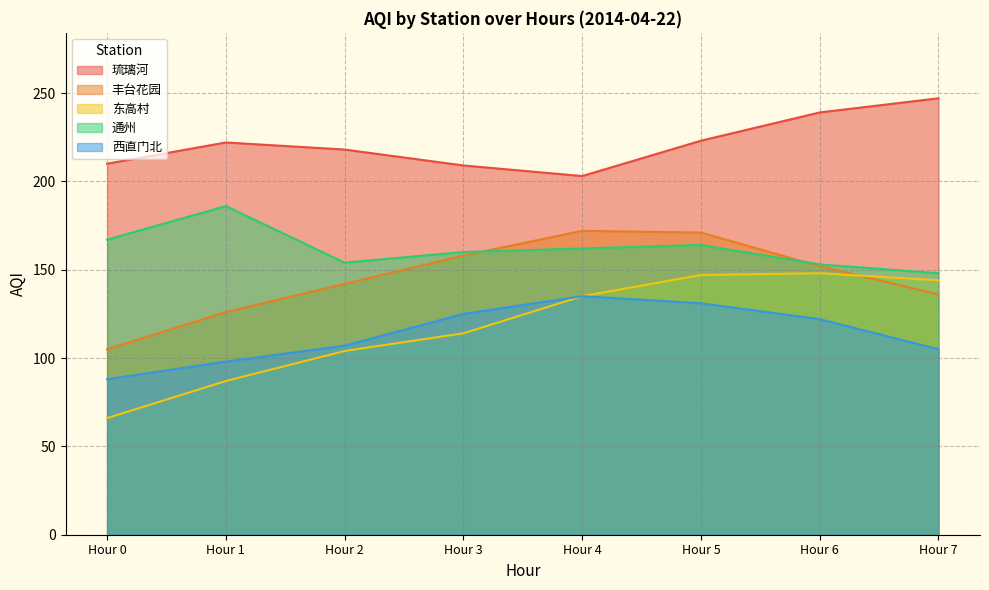

Which series has the largest total across all categories?

琉璃河